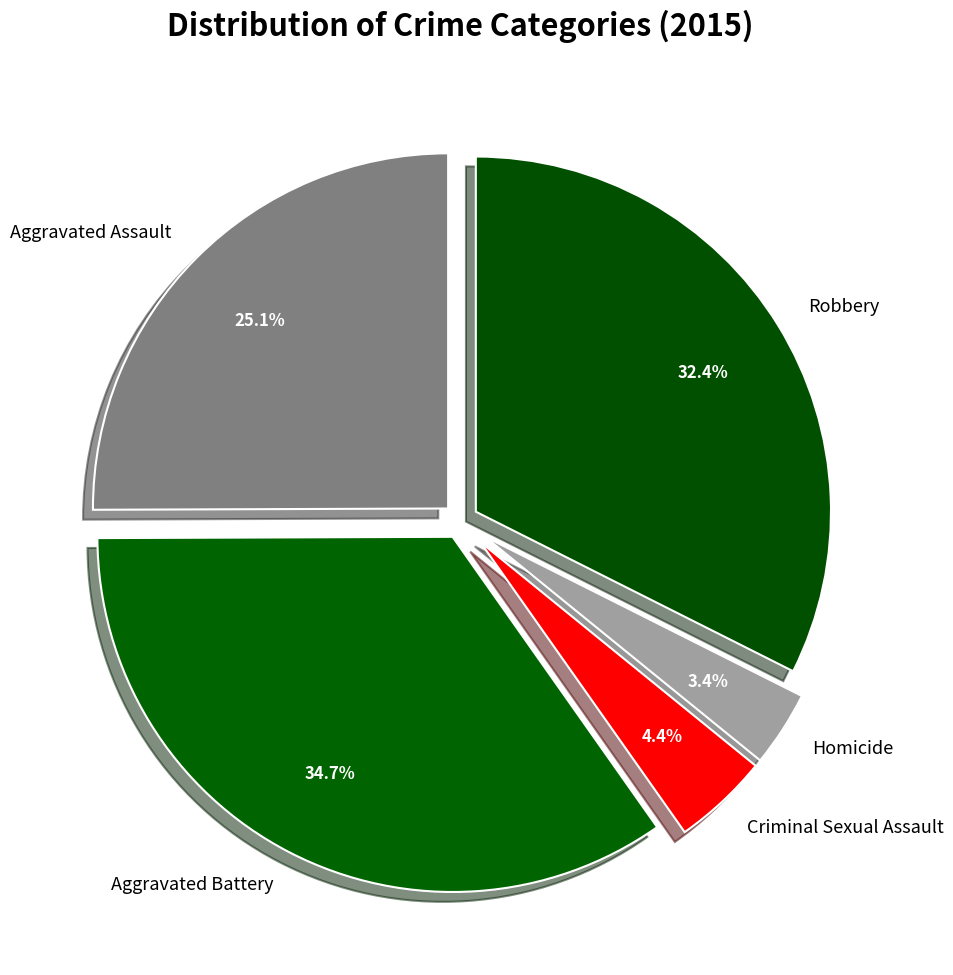

The Criminal Sexual Assault slice represents 10% of the pie. True or false?

False